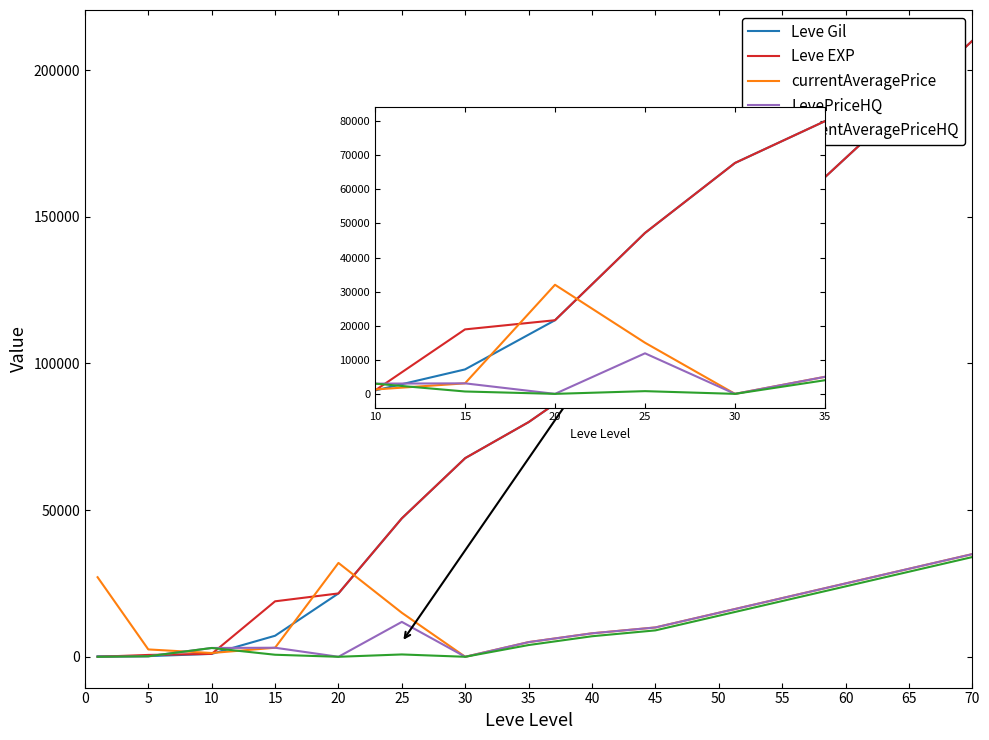

Does the chart have visible grid lines?

No